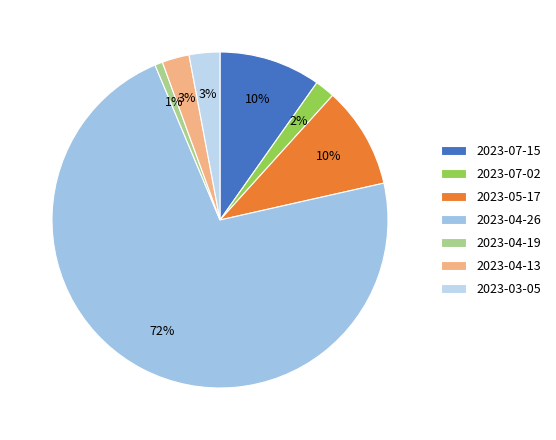

Which slice is the smallest?

2023-04-19